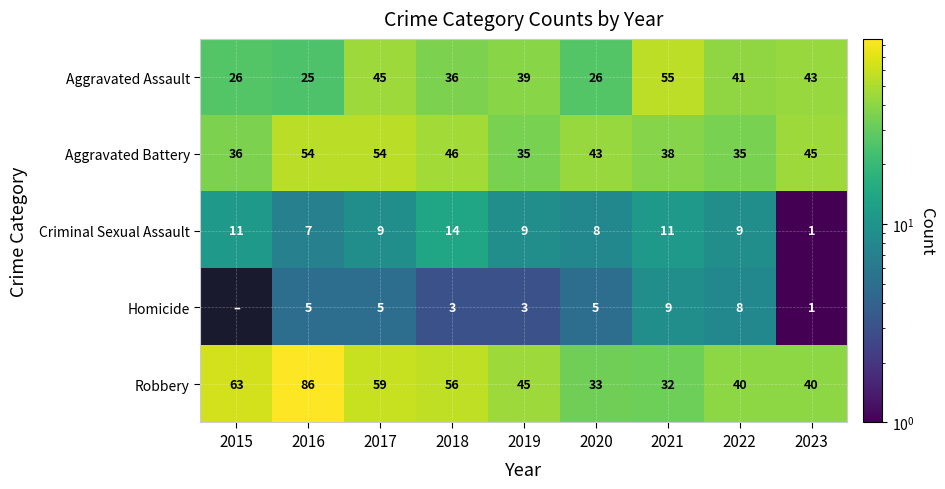

At which category does the chart reach its peak across all series?

2016